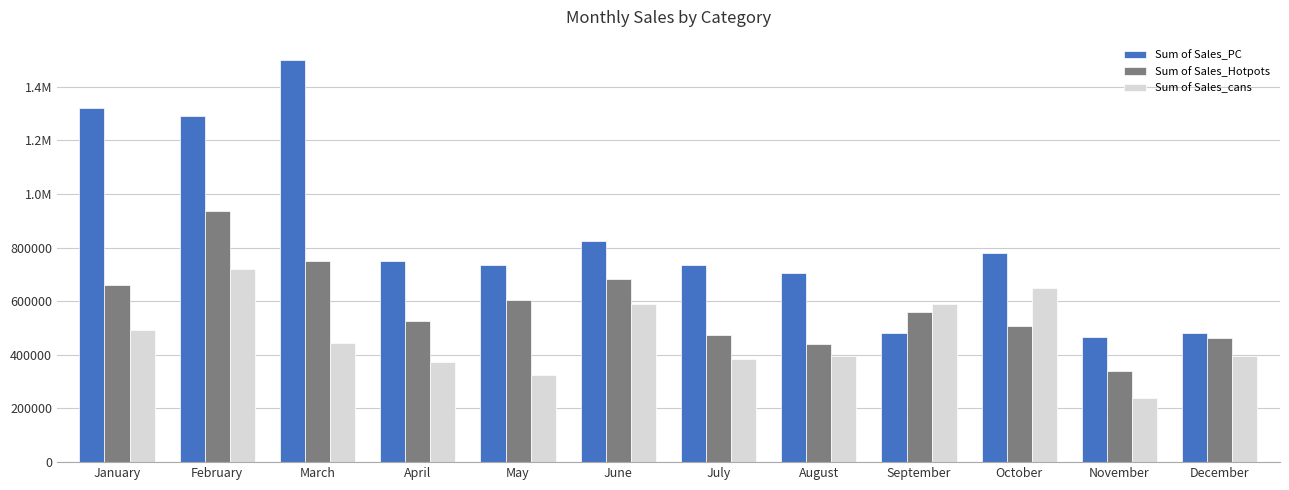

What are all the series names shown in the legend?

Sum of Sales_PC, Sum of Sales_Hotpots, Sum of Sales_cans